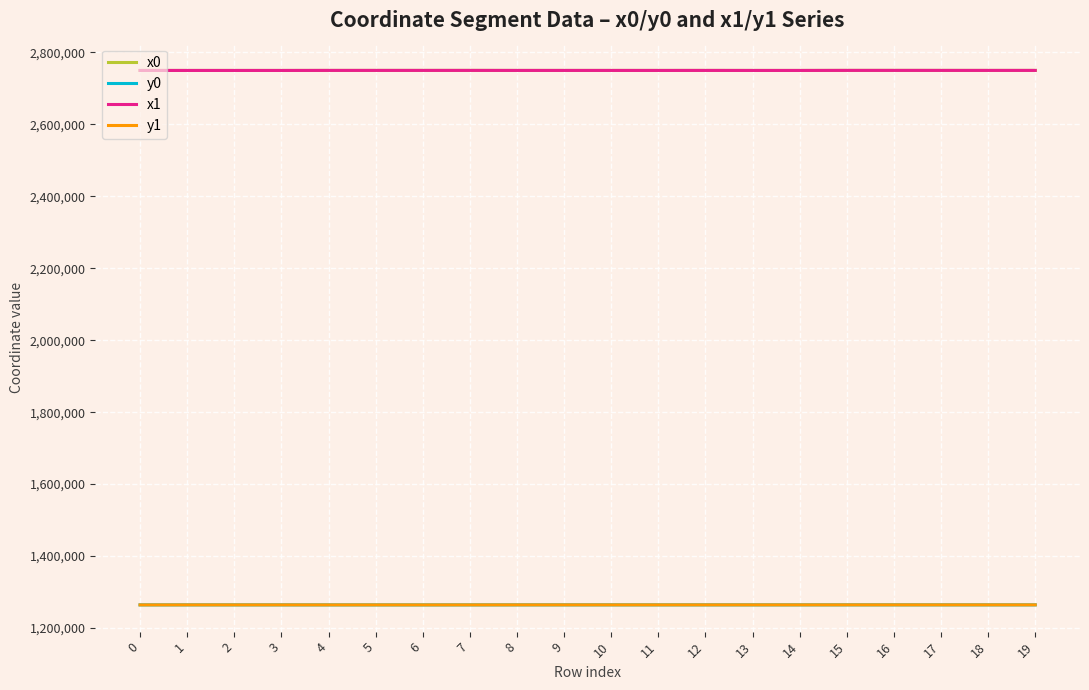

How many times do x0 and x1 cross each other?

8